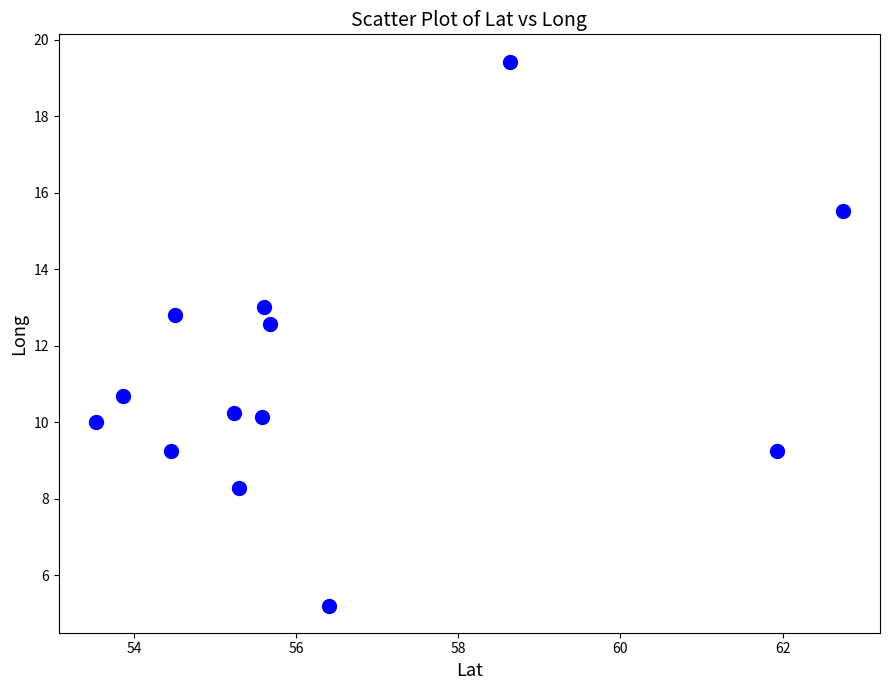

What is the range of Y values (max minus min)?

14.2